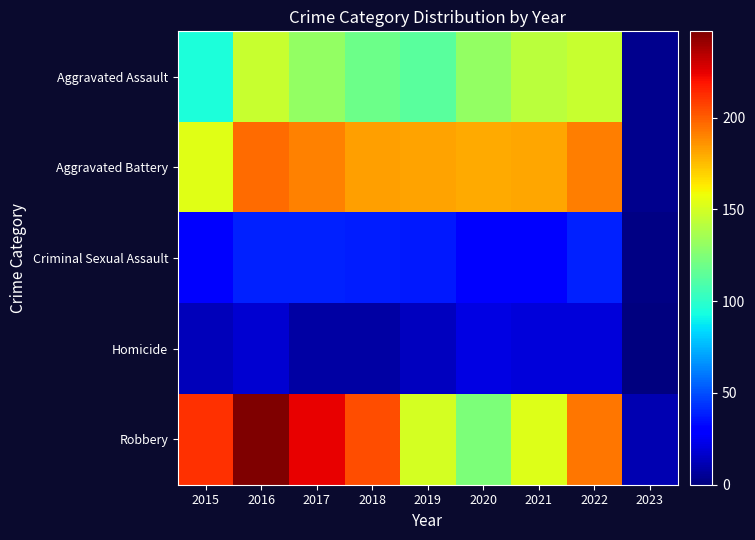

Which series has the largest total across all categories?

Robbery